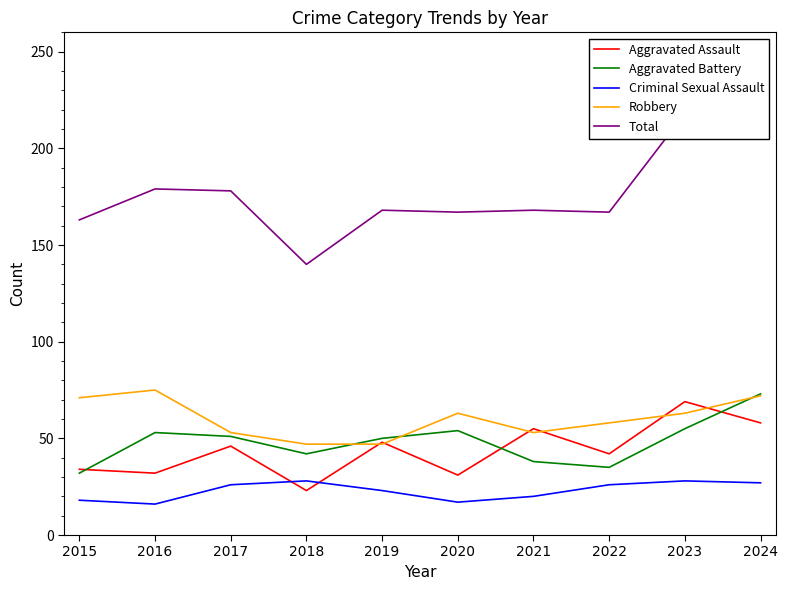

What is the difference between the Total values at 2018 and 2021?

28